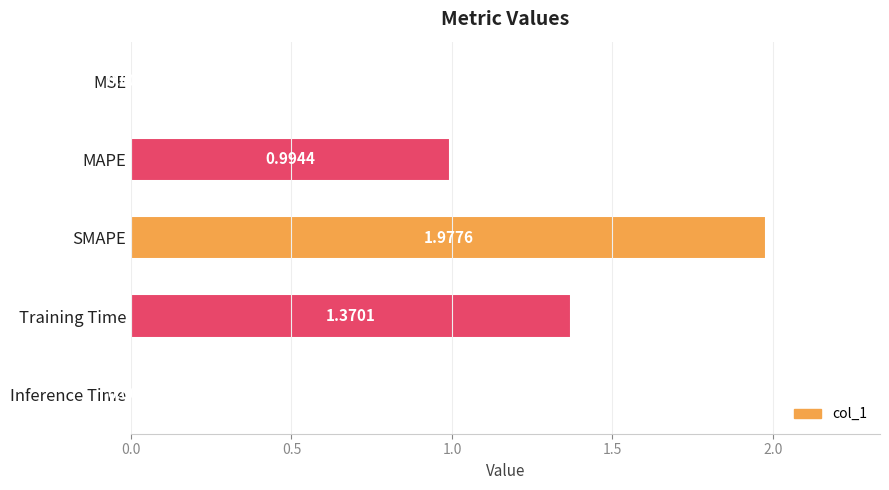

Which label corresponds to the largest value in the chart?

SMAPE